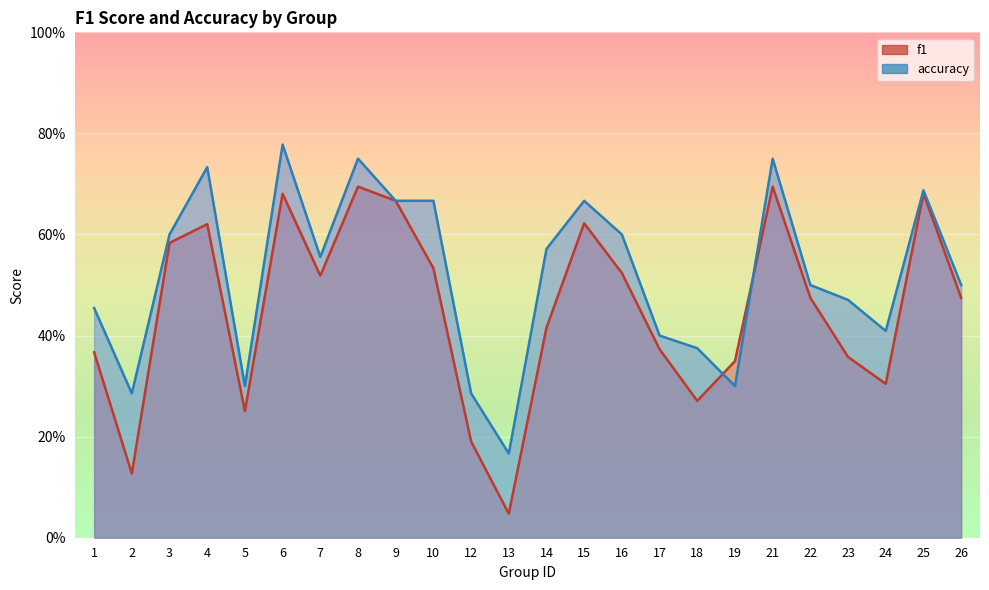

Read the accuracy value at 8.

0.8